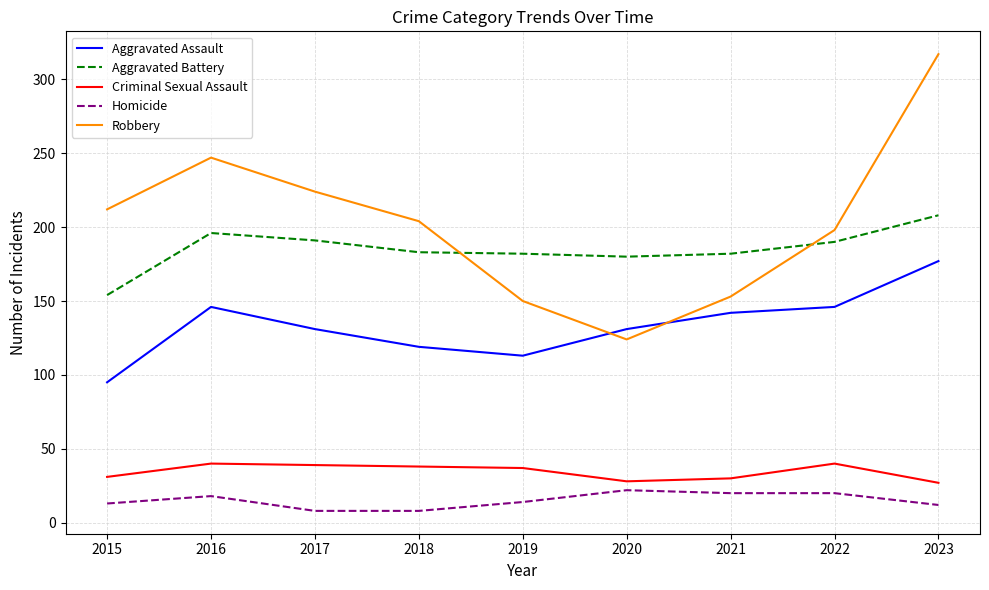

What is the difference between the highest and lowest values at 2023?

305